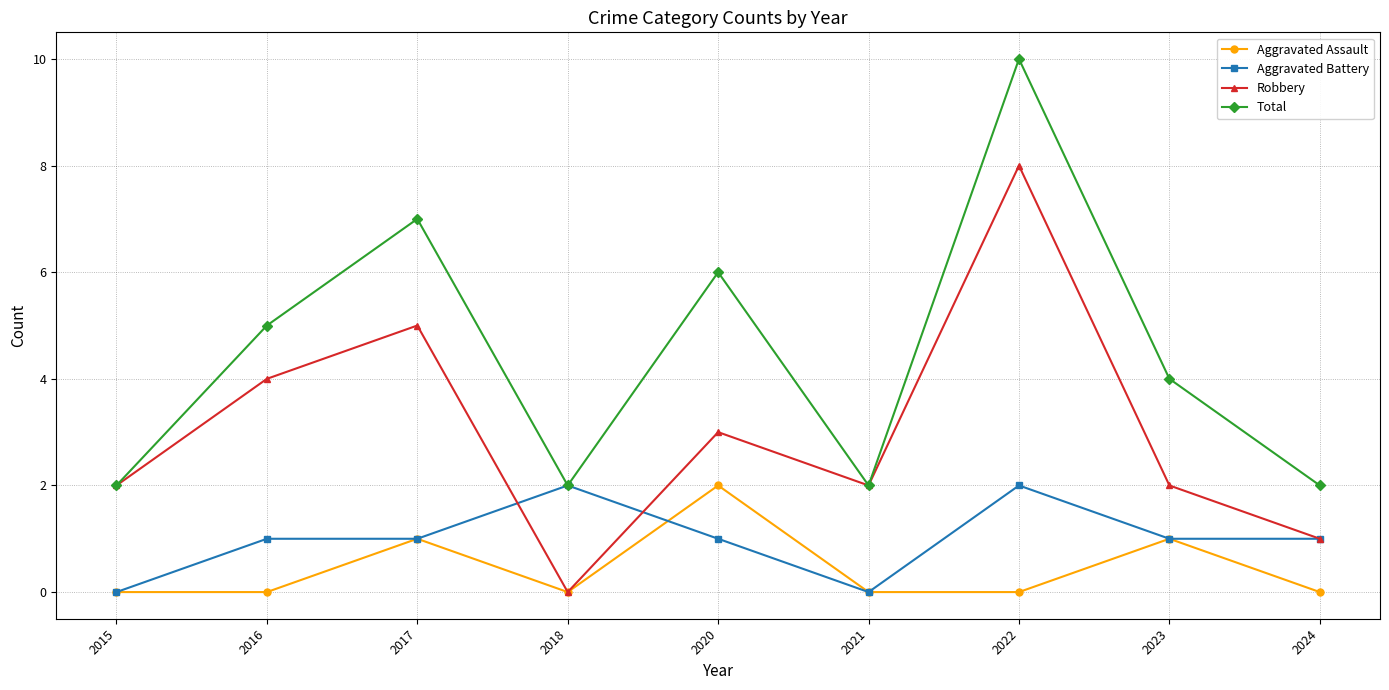

True or false: Total and Aggravated Assault intersect in this chart.

False